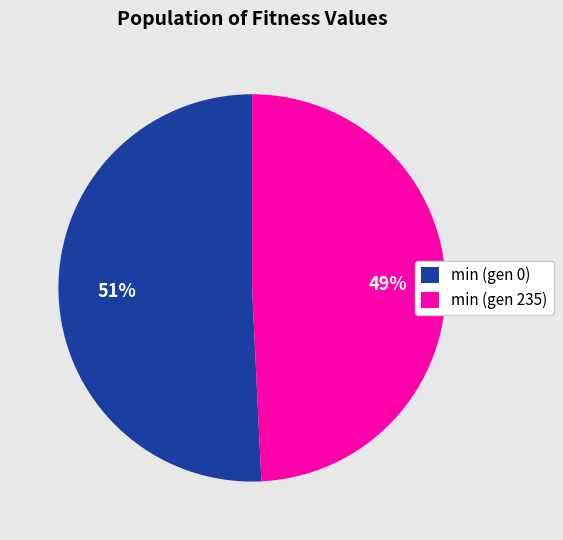

To the nearest percent, what is the combined percentage of min (gen 235) and min (gen 0)?

100%